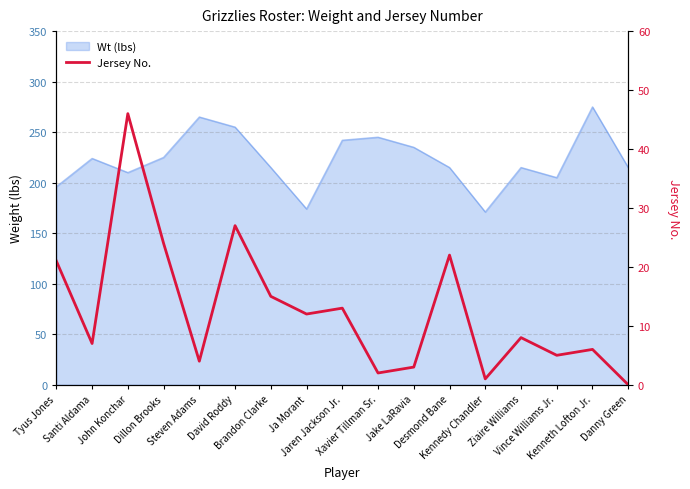

Where is the data nearest to the value 23?

Dillon Brooks